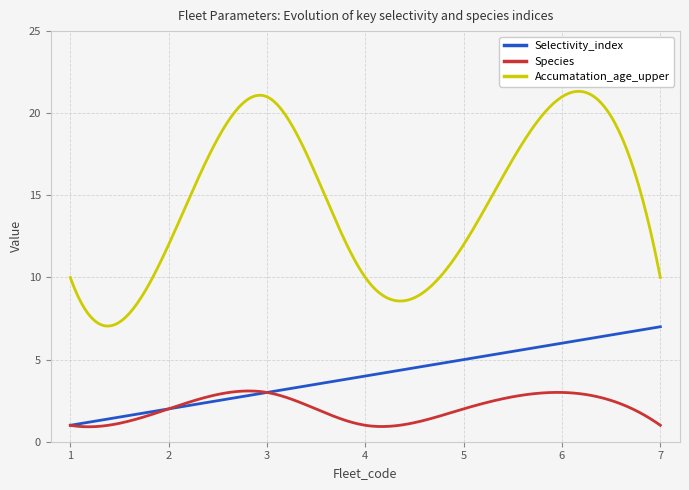

Rank the series by their average value, from lowest to highest.

Species, Selectivity_index, Accumatation_age_upper